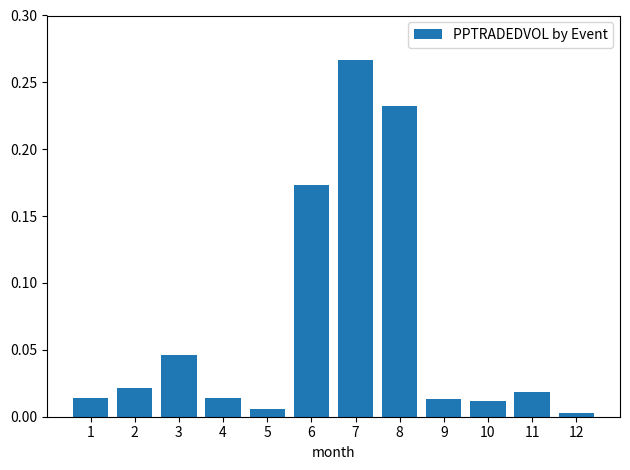

What is the sum of all values?

0.8